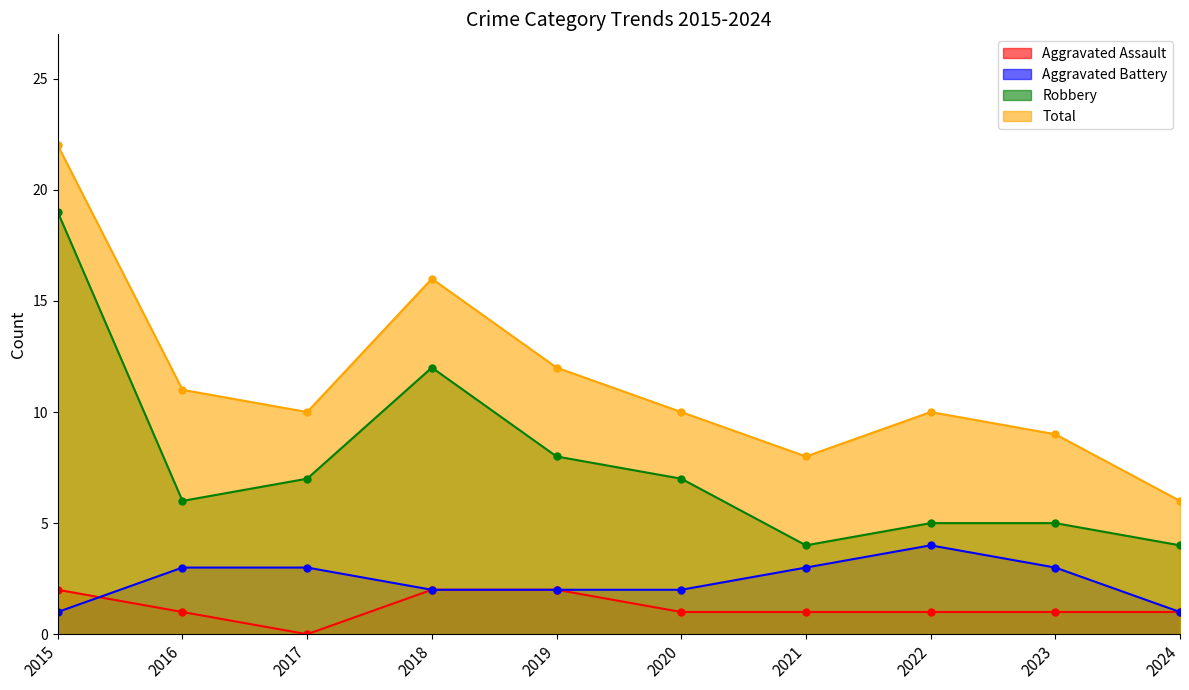

Which series changed the most between 2015 and 2017?

Robbery